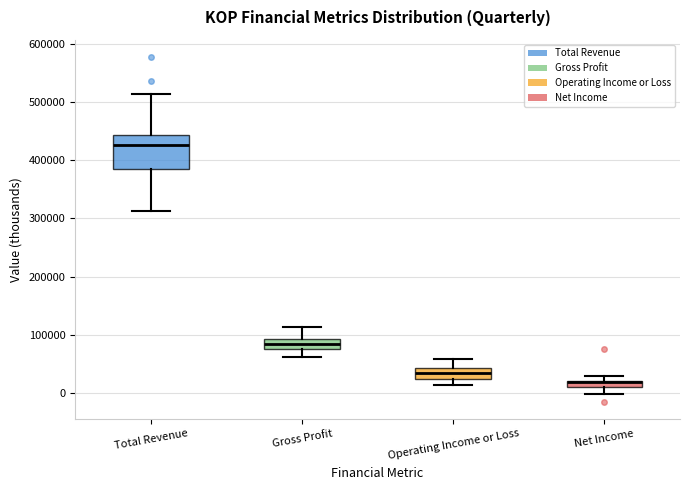

Where is the lower edge of the box for Total Revenue on the y-axis? The values are not printed on the chart, so give them approximately, as read against the axis.

380000